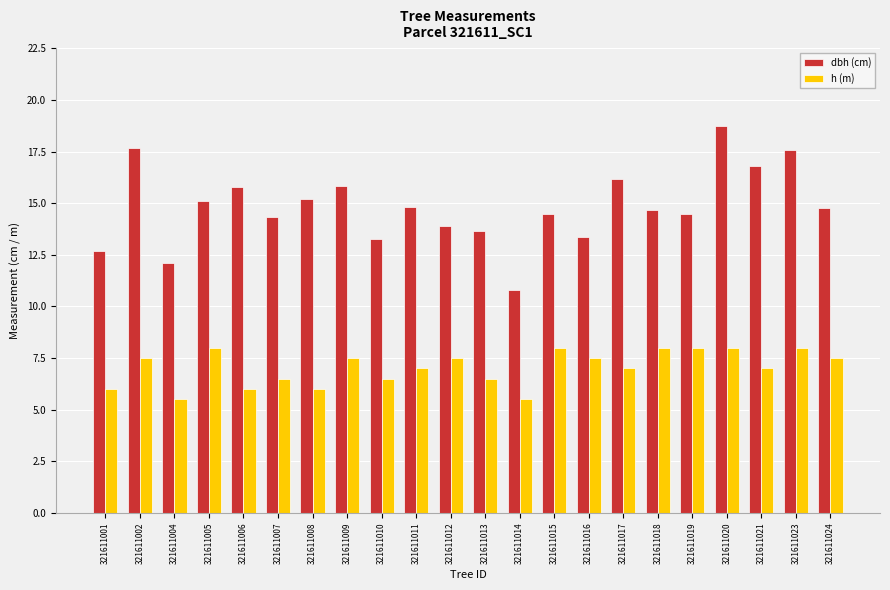

Is it true that dbh (cm) equals 15.2 at 321611008?

True